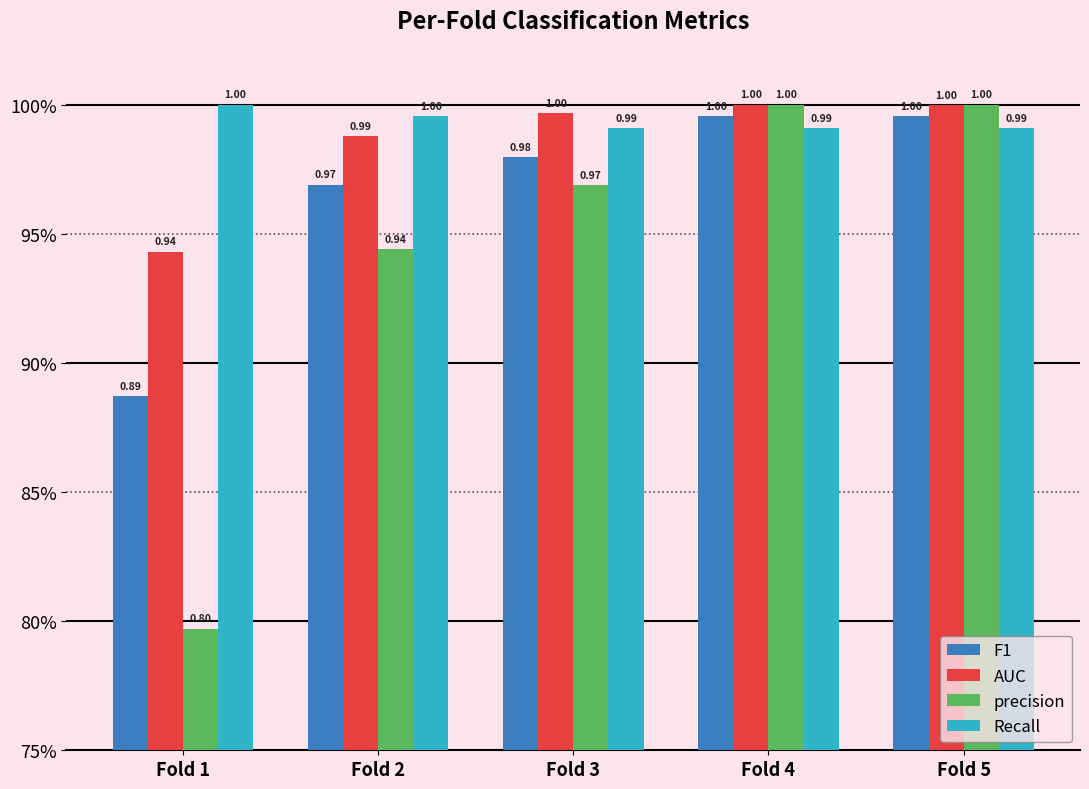

Are the bars horizontal?

No